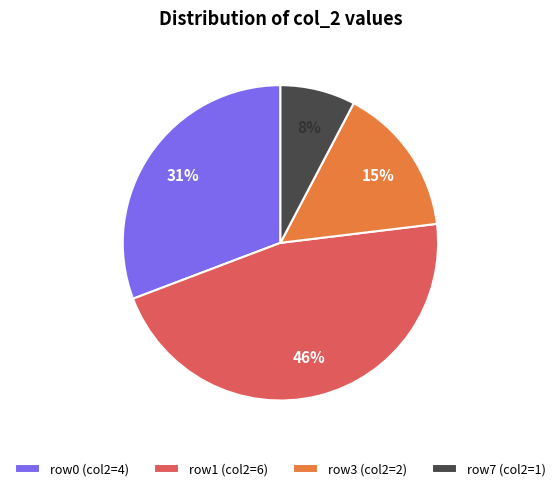

Do row0 (col2=4) and row3 (col2=2) together represent more than half of the pie?

No